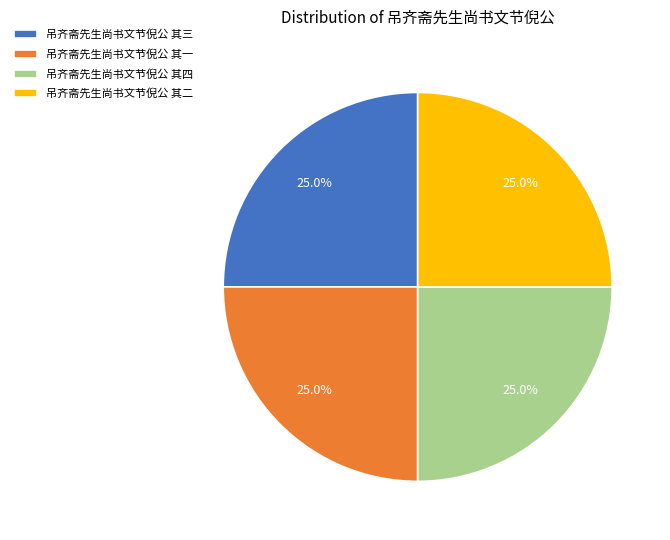

Approximately how many times larger is the value at 吊齐斋先生尚书文节倪公 其一 compared to 吊齐斋先生尚书文节倪公 其二?

1.0